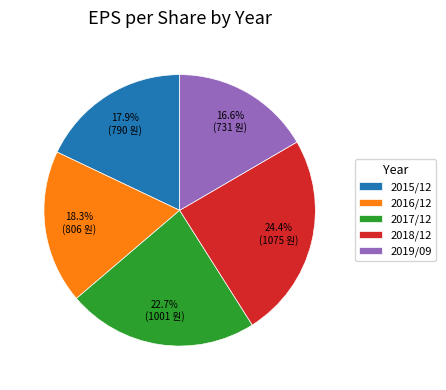

Does any single category account for the majority?

No